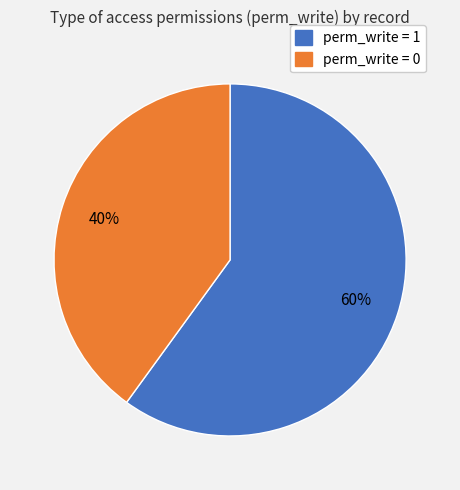

To the nearest percent, what is the average slice percentage?

50%